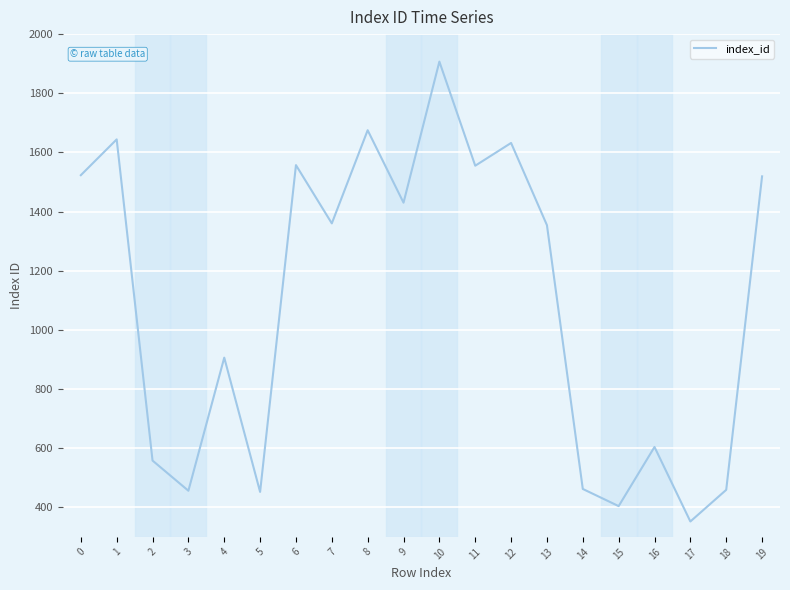

How many distinct data groups are displayed?

1